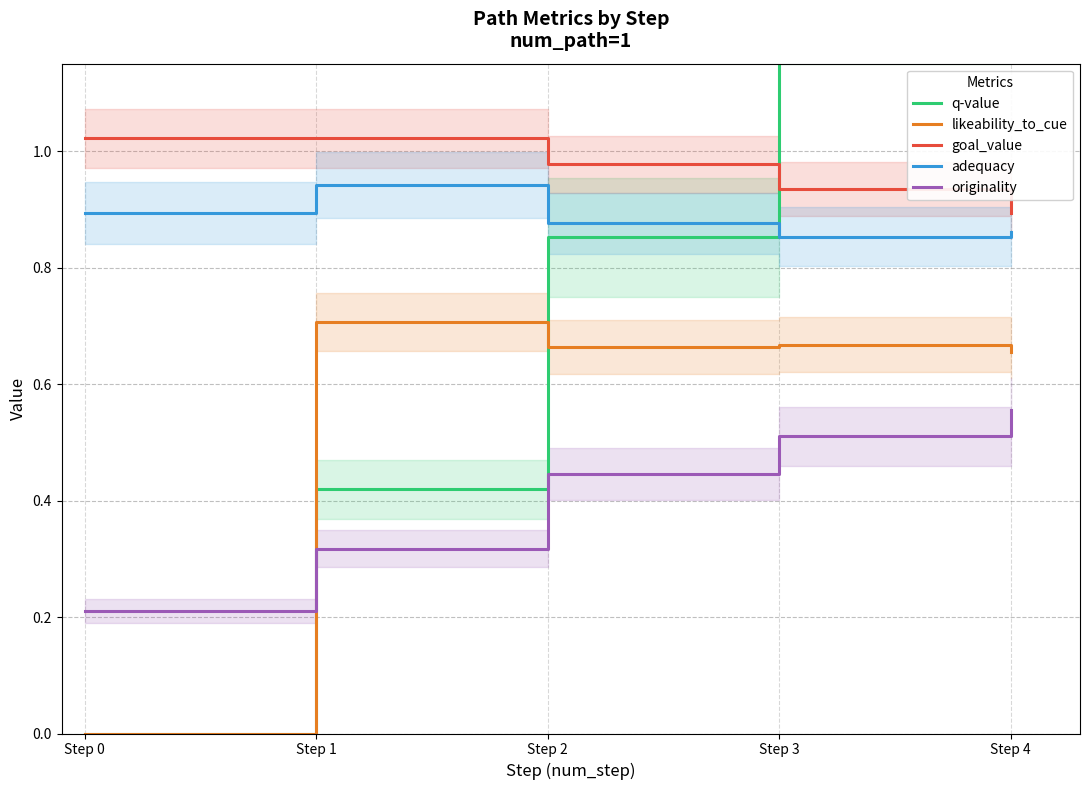

What is the maximum value shown in the chart?

1.8